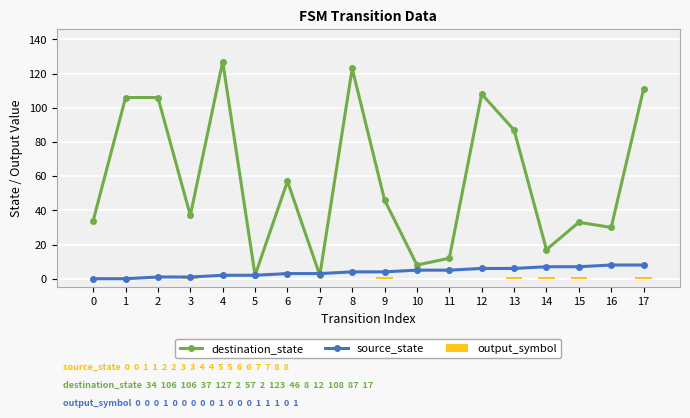

How many categories are shown in the chart?

18